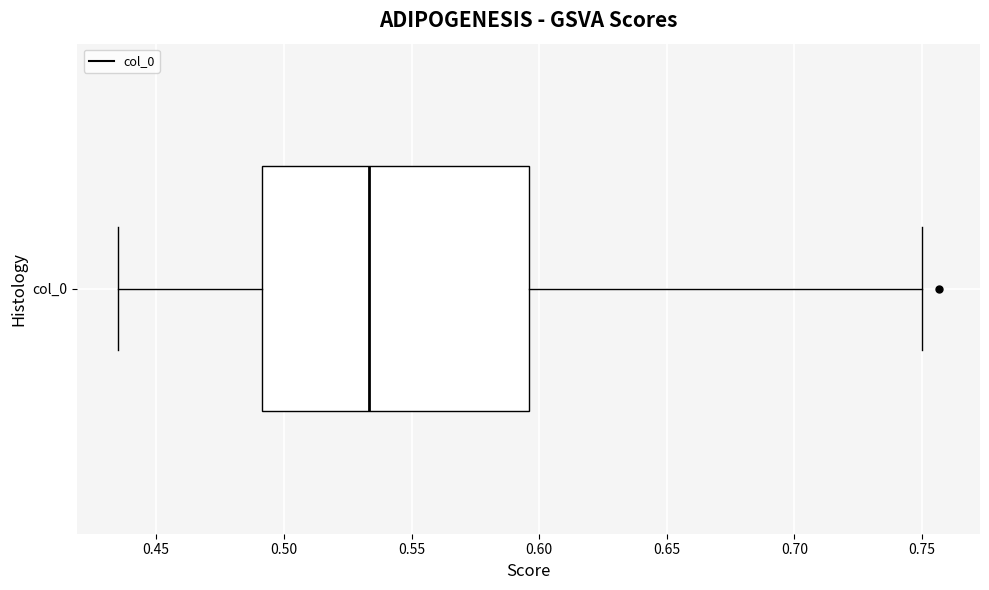

Read this box plot against the x-axis: the position of the median line, the range covered by the box, and the ends of both whiskers. The values are not printed on the chart, so give them approximately, as read against the axis.

median 0.535, box 0.490 to 0.595, whiskers 0.435 to 0.750